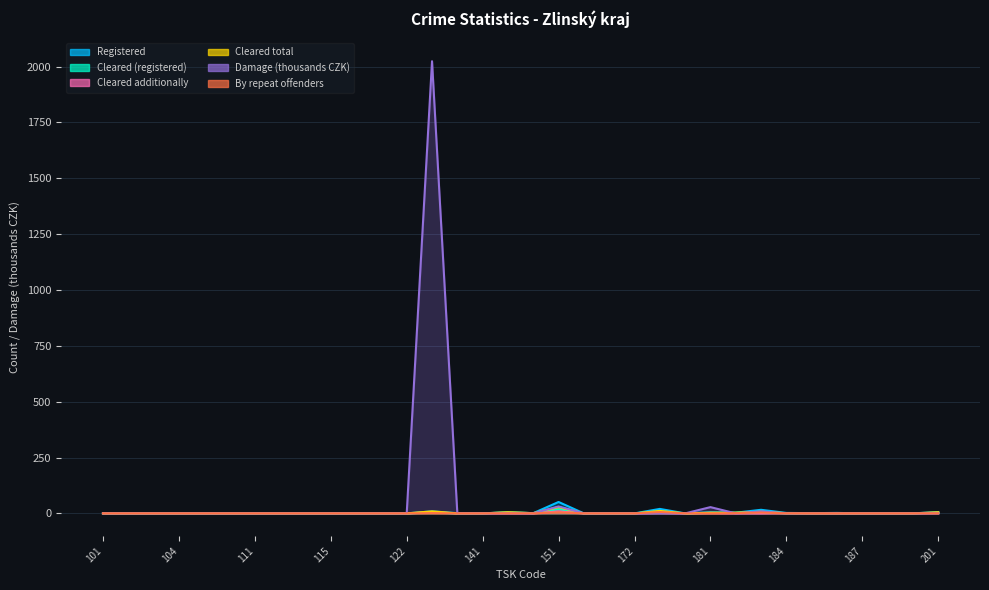

At 112, list the series in order from smallest to largest.

Registered, Cleared (registered), Cleared additionally, Cleared total, Damage (thousands CZK), By repeat offenders